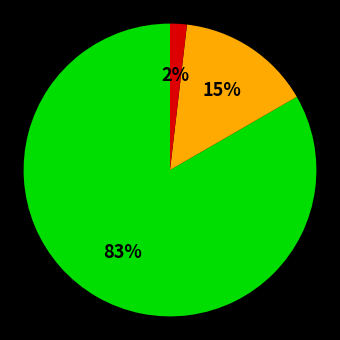

To the nearest percent, what is the difference between the largest and smallest slice percentages?

81%